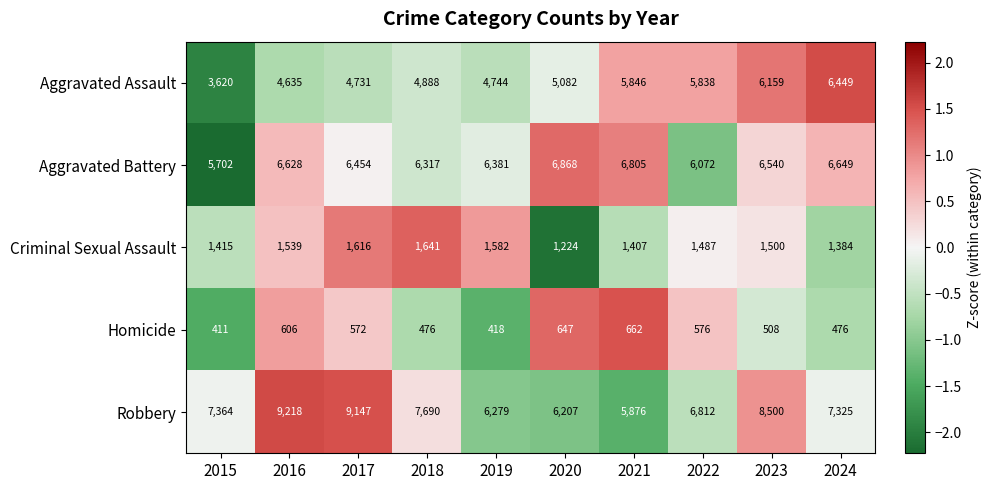

At which category does the chart reach its peak across all series?

2016